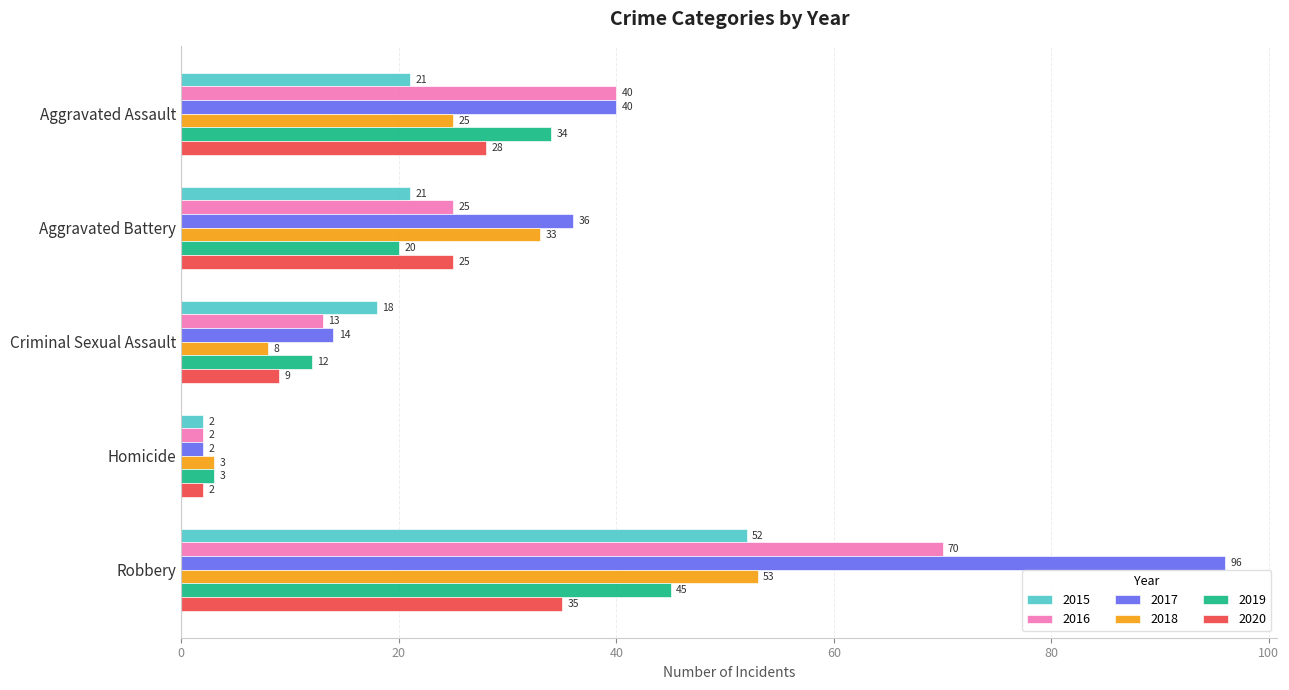

What is the greatest value displayed?

96